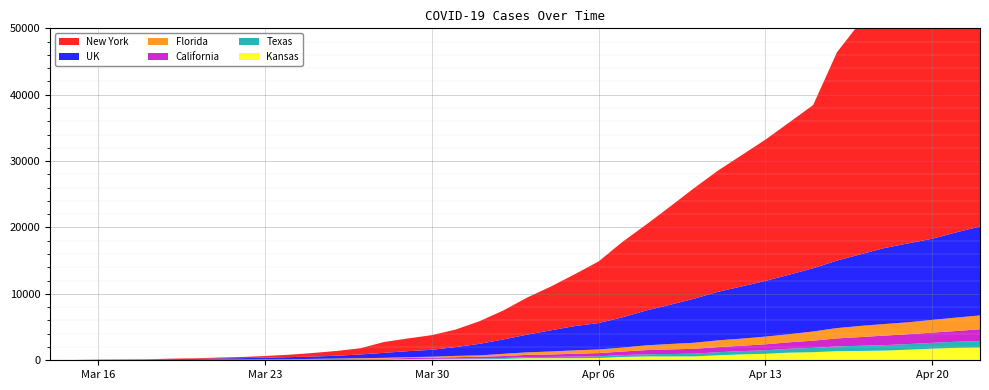

Reading right to left, extract all data points from this chart.

New York: 41080.4	40420.2	39281.7	37872.3	35153.1	35036.7	31386.4	24583.1	22943.1	21284.0	19775.2	18247.4	16647.6	14800.2	12942.2	11370.0	9287.7	7810.6	6596.0	5584.5	4365.6	3409.1	2636.7	2209.2	1913.0	1637.9	931.1	719.5	537.5	361.9	258.2	167.2	127.0	88.9	71.9	36.0	27.5	21.2	4.2	4.2
UK: 13401.4	12836.5	12223.4	11891.0	11449.7	10792.2	10165.1	9527.6	8964.1	8388.1	7857.2	7311.5	6632.6	5907.0	5254.7	4560.2	3978.2	3653.2	3193.4	2669.2	2162.7	1741.4	1324.6	1042.5	909.2	754.5	562.0	428.0	344.3	312.5	248.0	208.1	172.5	131.1	101.4	52.6	40.7	40.7	15.5	15.5
Florida: 2078.9	2018.4	1913.6	1801.9	1741.3	1687.8	1555.1	1387.5	1219.9	1161.7	1073.2	1019.7	907.9	824.1	719.3	591.3	547.1	514.5	451.6	379.5	335.2	197.9	197.9	137.4	125.7	107.1	81.5	67.5	53.5	39.6	39.6	30.3	30.3	21.0	21.0	16.3	11.6	7.0	7.0	4.7
California: 1795.6	1619.8	1547.6	1486.9	1442.6	1312.3	1209.8	1088.3	970.6	903.5	809.9	764.3	737.7	685.9	623.9	546.7	480.9	440.4	365.7	332.8	301.2	250.6	218.9	184.8	155.6	139.2	119.0	102.5	82.3	63.3	49.4	38.0	31.6	30.4	22.8	20.2	15.2	8.9	6.3	3.8
Texas: 958.8	919.1	874.3	844.9	820.8	777.7	713.9	646.6	589.7	525.9	488.0	458.7	410.4	362.1	325.9	275.9	258.7	234.5	200.0	172.4	132.8	113.8	93.1	77.6	63.8	51.7	44.8	36.2	25.9	20.7	15.5	12.1	8.6	6.9	8.6	5.2	1.7	0.0	0.0	0.0
Kansas: 1922.2	1870.7	1750.6	1596.1	1458.8	1407.3	1373.0	1218.5	1149.9	978.3	892.5	755.2	583.5	583.5	583.5	497.7	343.3	308.9	308.9	308.9	206.0	171.6	154.5	137.3	120.1	68.7	68.7	51.5	51.5	34.3	34.3	34.3	34.3	17.2	17.2	17.2	17.2	17.2	17.2	17.2